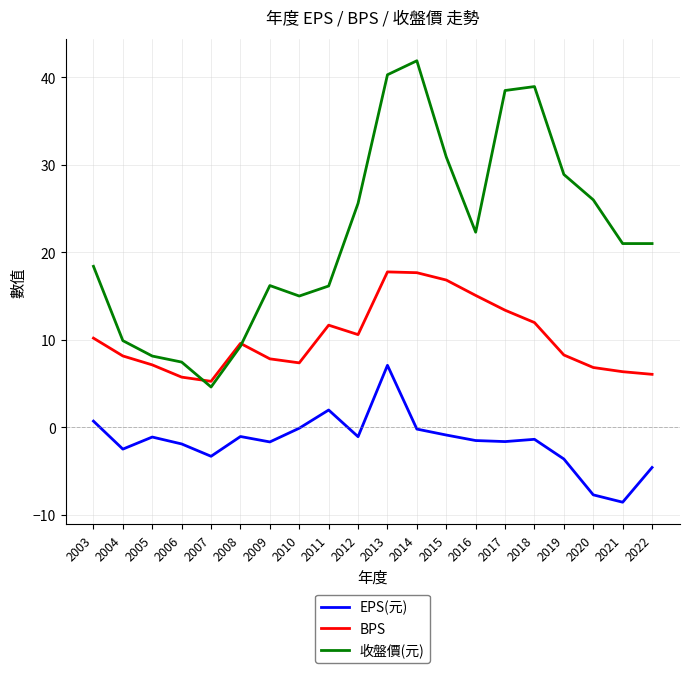

What is the greatest value displayed?

41.9